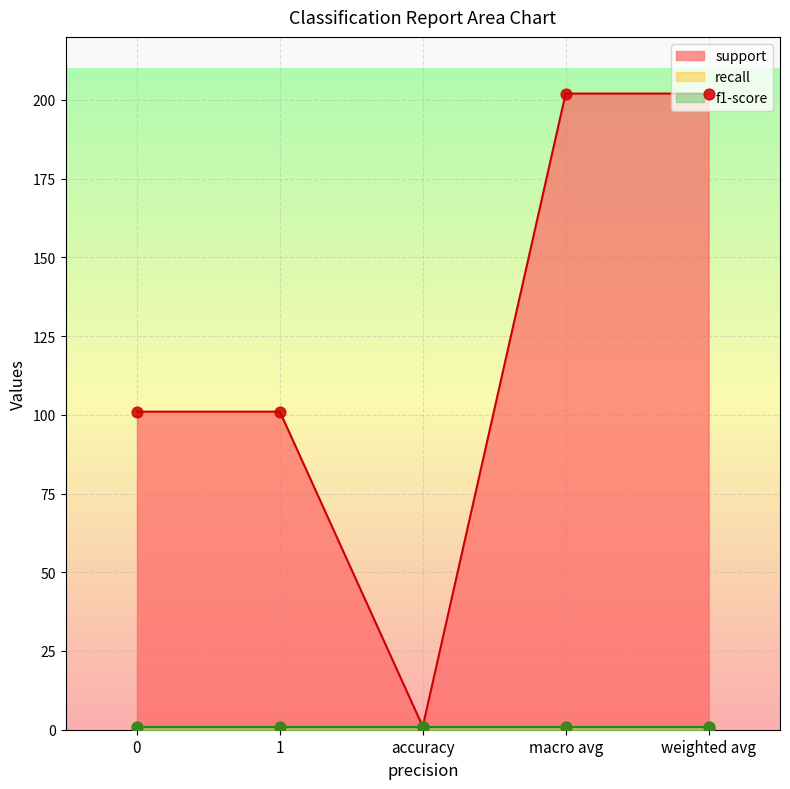

At which category is the sum across all series the highest?

macro avg